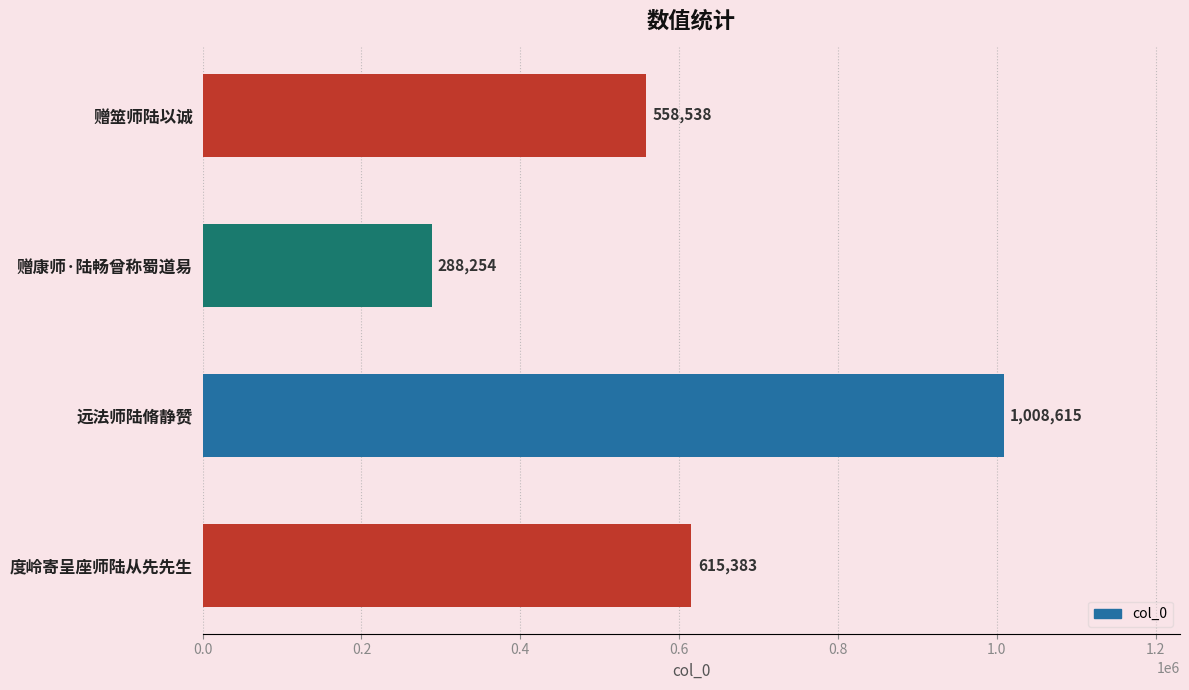

Between 远法师陆脩静赞 and 度岭寄呈座师陆从先先生, which is larger?

远法师陆脩静赞